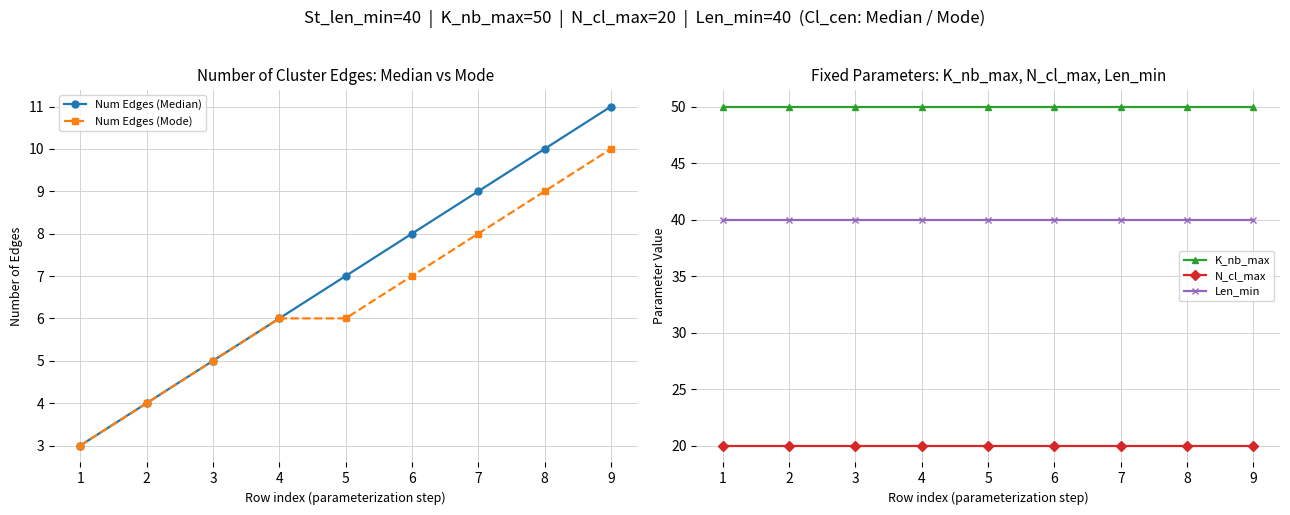

How many lines are shown in the chart?

5